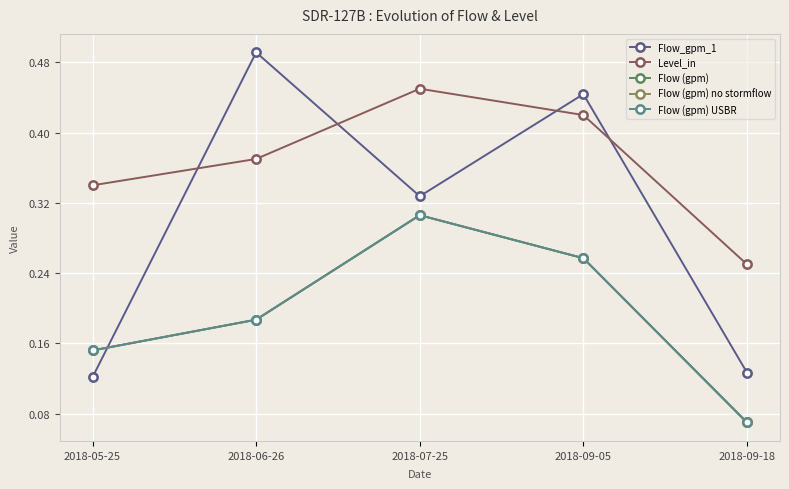

Which category has the highest value across all series?

2018-06-26